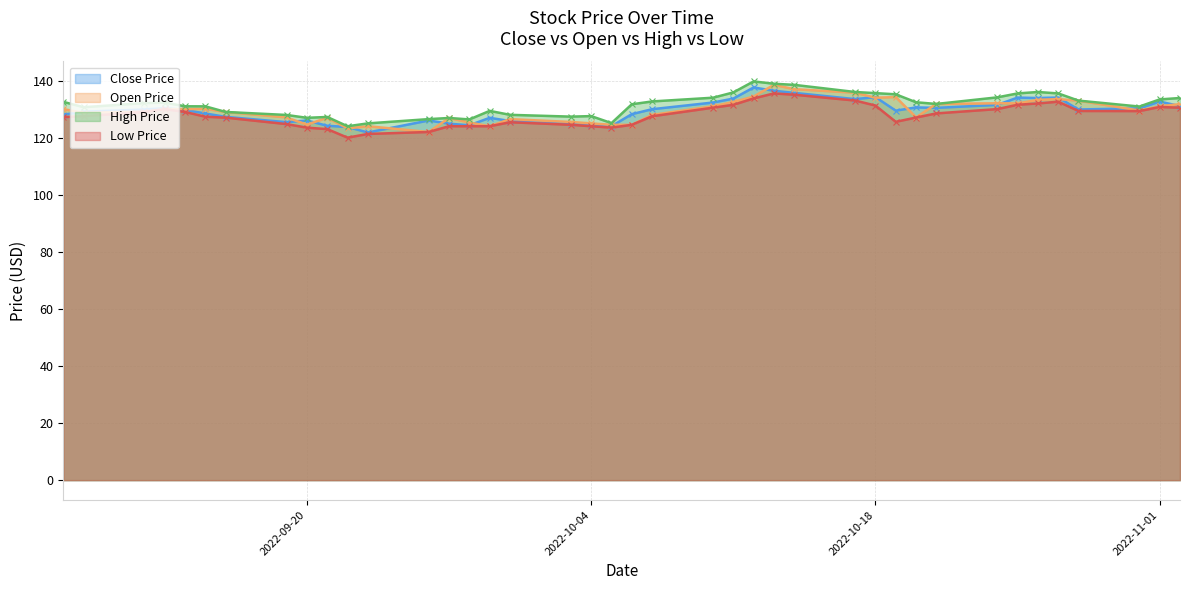

True or false: high and close cross at least once.

False